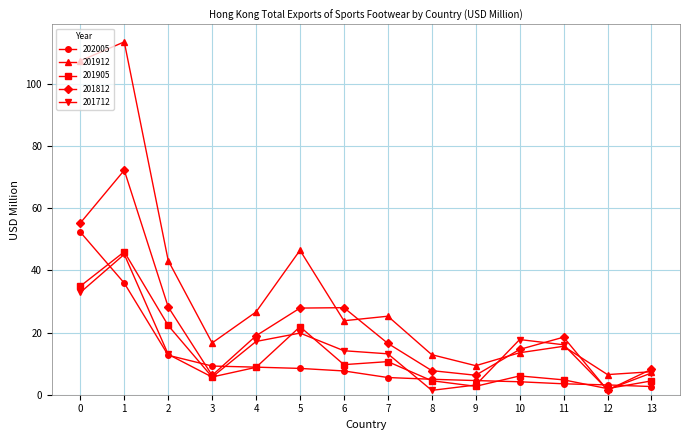

At which label does 201905 first exceed 8?

0